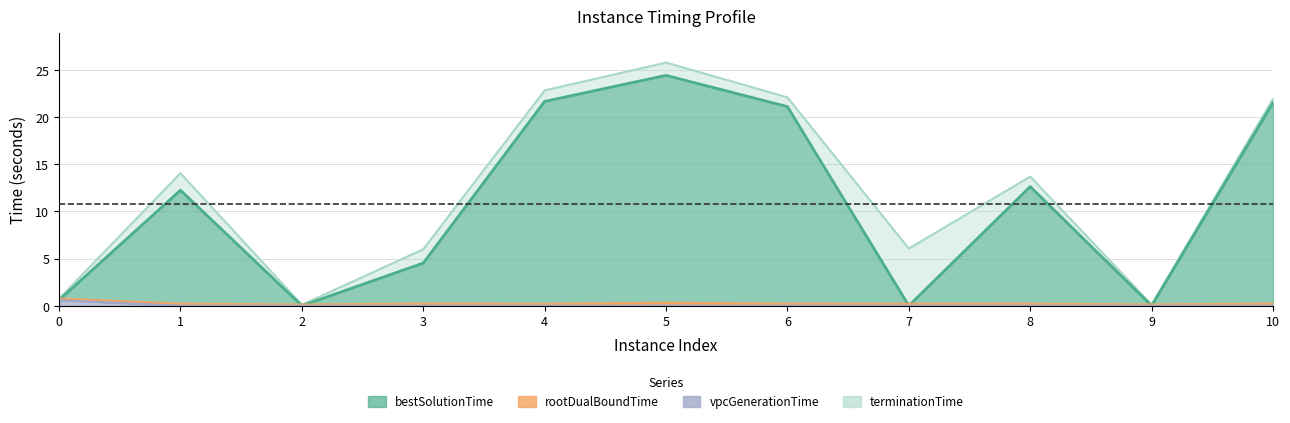

Rank the series by their maximum value, from lowest to highest.

vpcGenerationTime, rootDualBoundTime, bestSolutionTime, terminationTime